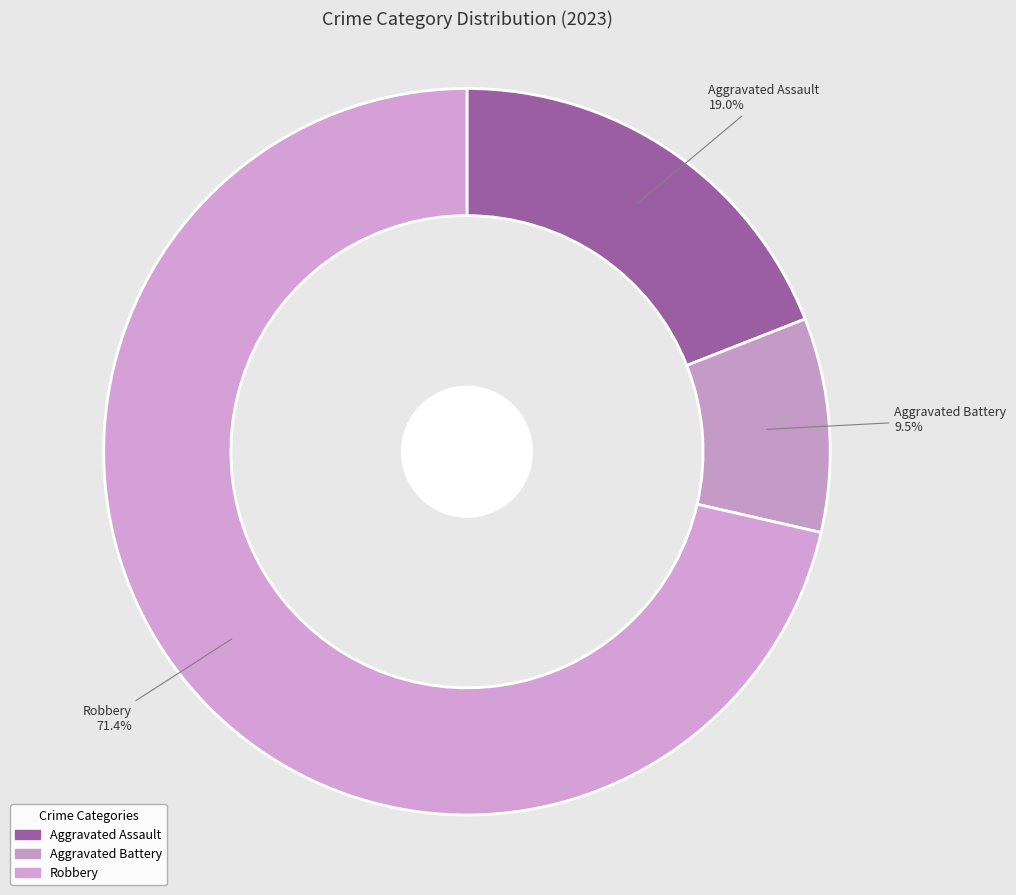

Is there a majority slice in this chart?

Yes